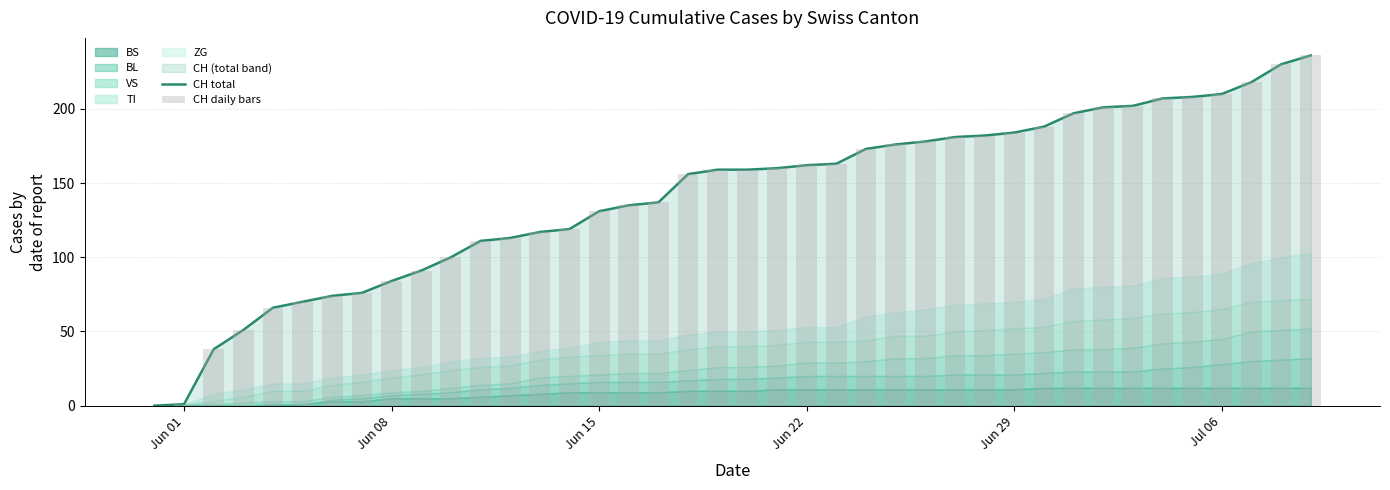

What is the average value of the CH total series?

141